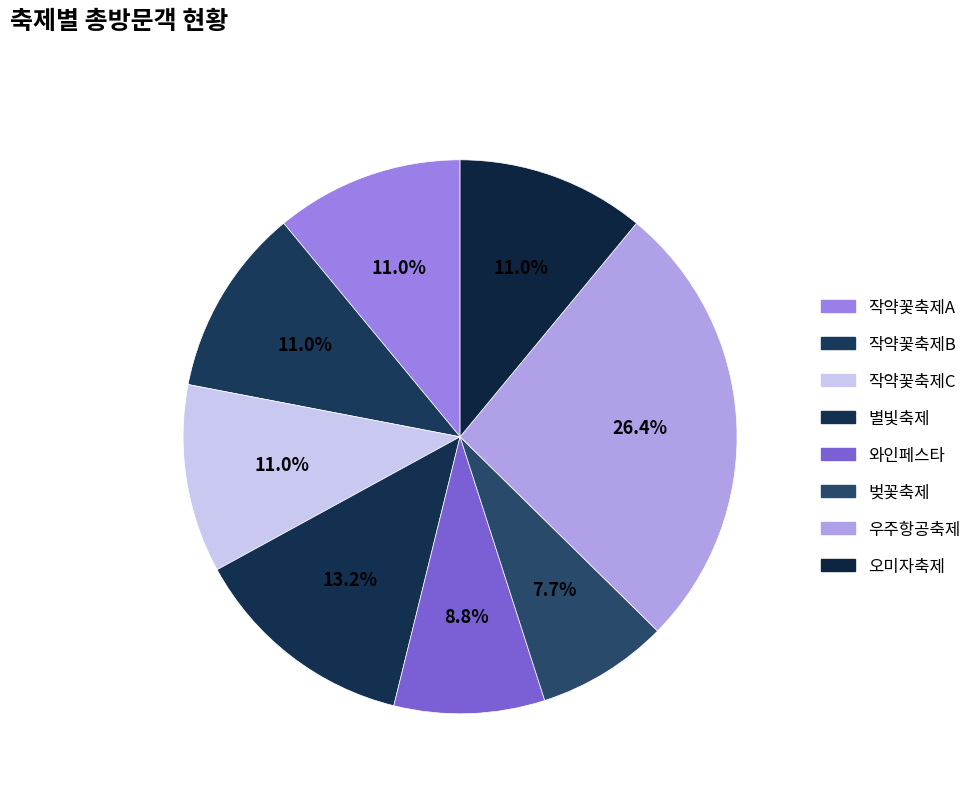

Which category has the smallest portion of the pie?

벚꽃축제